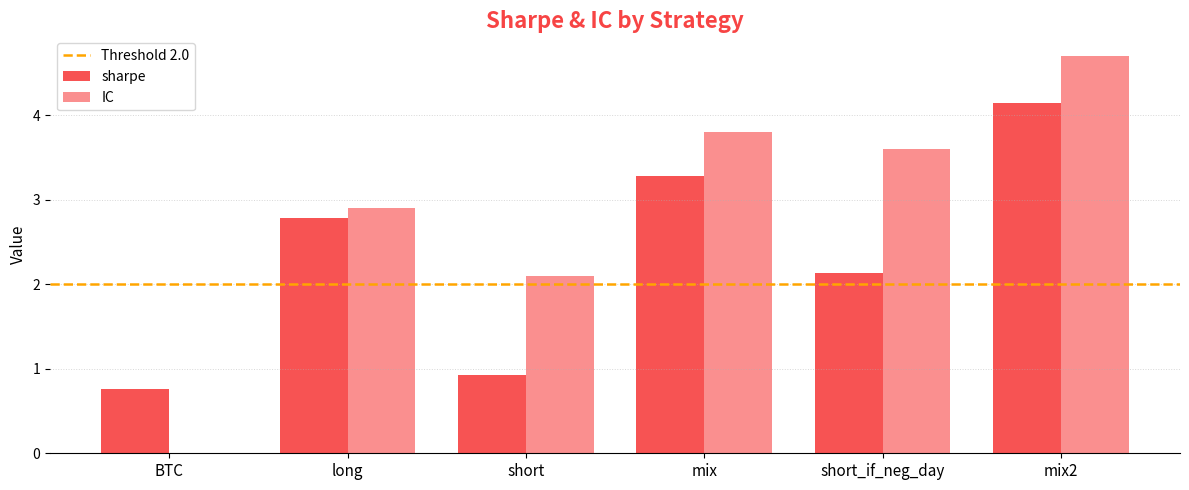

How many series are shown in this chart?

2